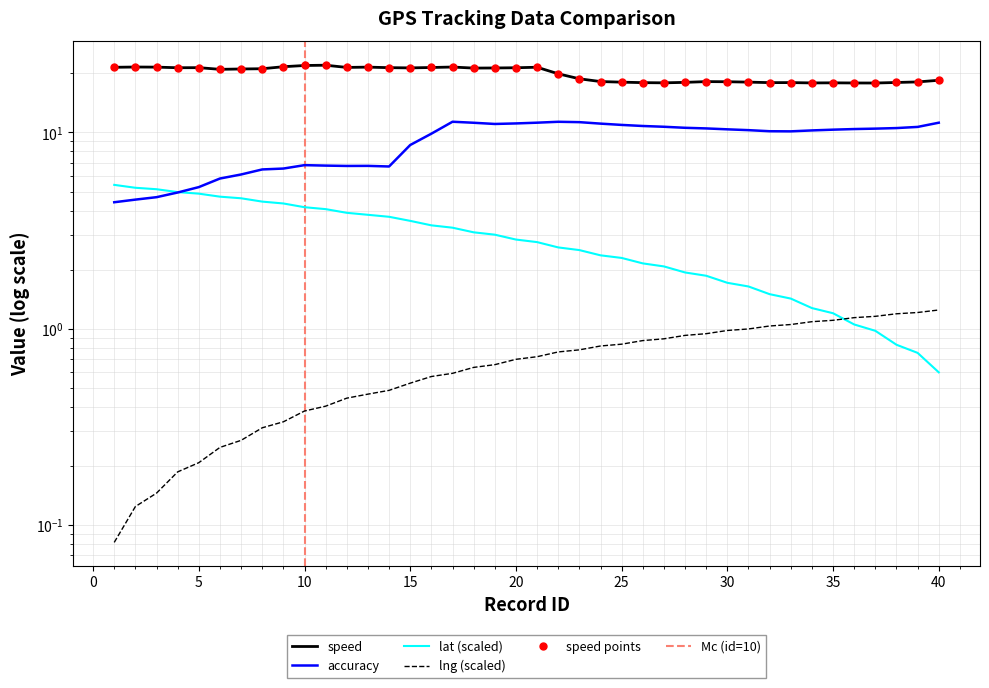

At 5, list the series in order from smallest to largest.

lng, lat, accuracy, speed